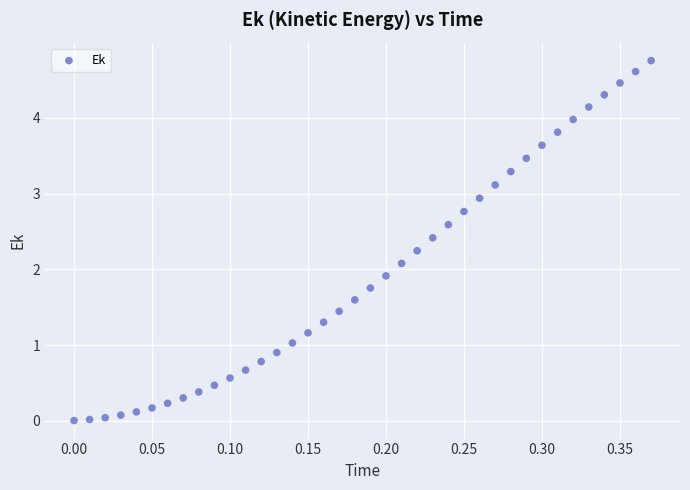

What is the range of X values (max minus min)?

0.4